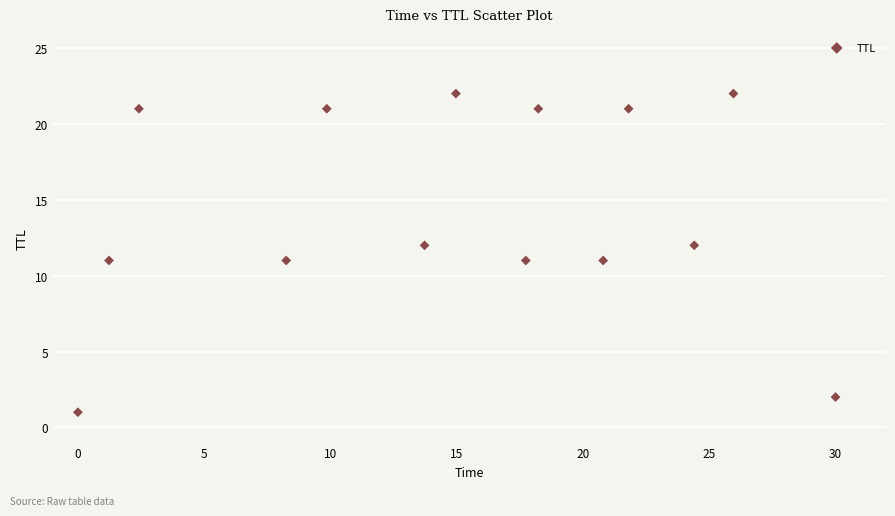

What is the range of Y values (max minus min)?

21